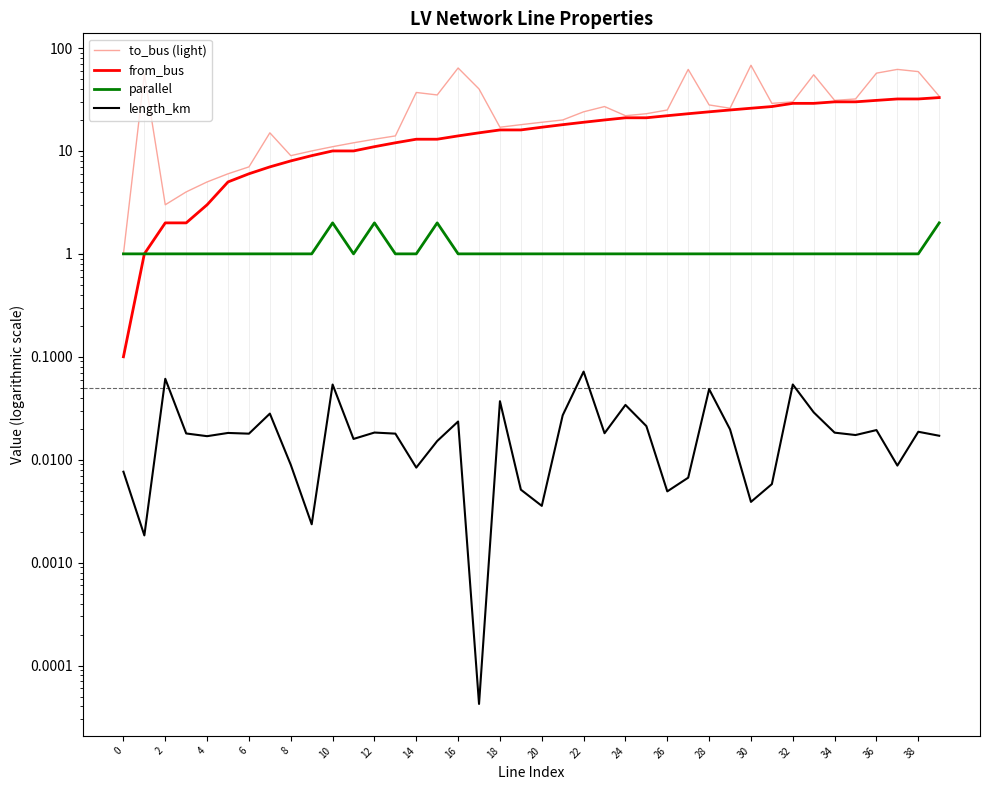

How many lines are shown in the chart?

4